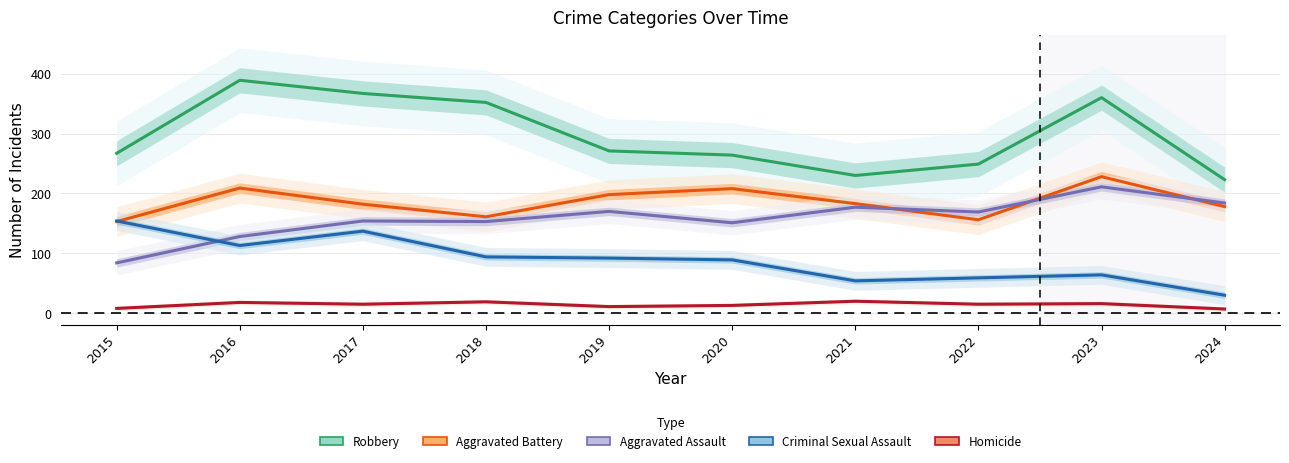

What is the difference between the highest and lowest values at 2024?

216